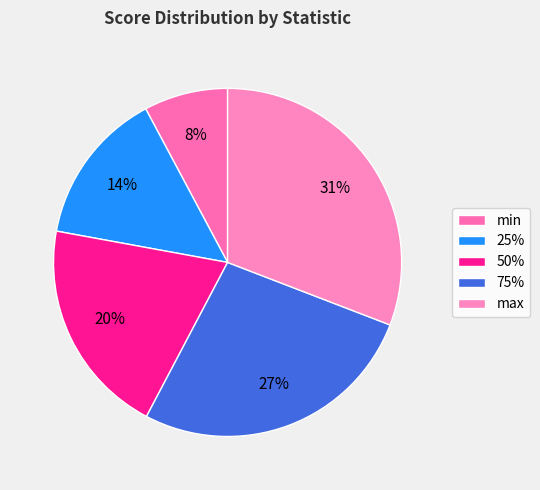

Which category has the biggest portion of the pie?

max